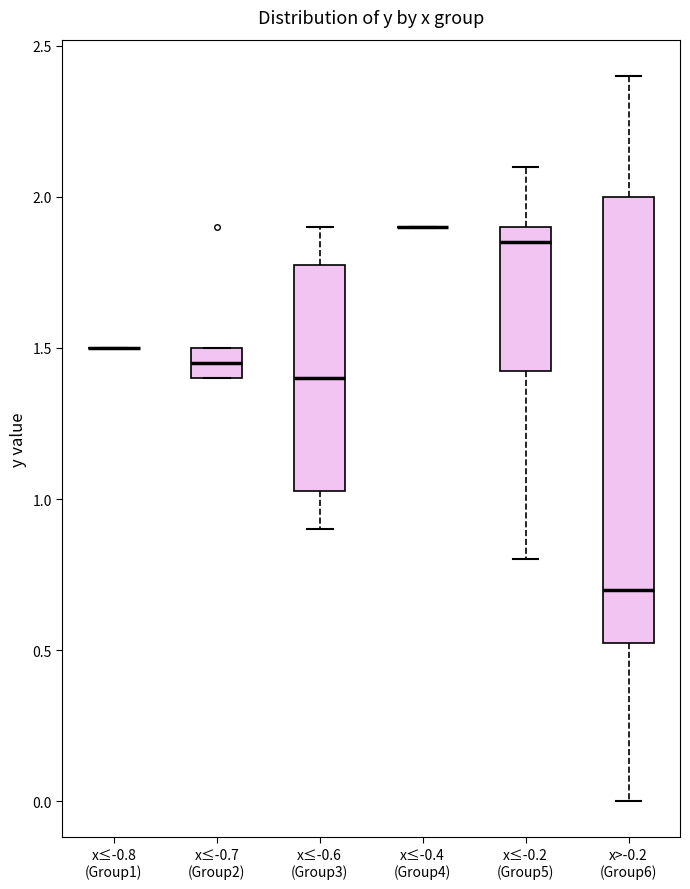

Where does the lower whisker of the box for x>-0.2 (Group6) end on the y-axis? The values are not printed on the chart, so give them approximately, as read against the axis.

0.00